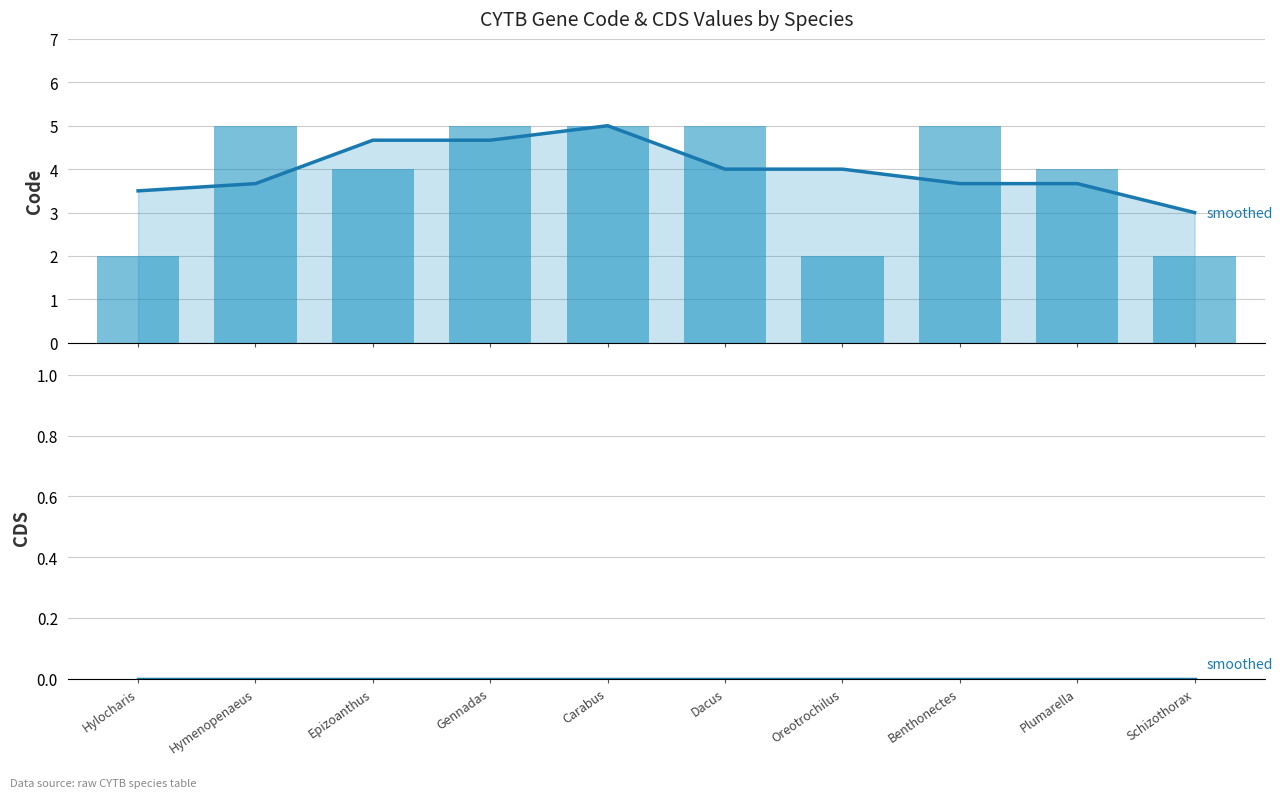

At which category is the sum across all series the highest?

Carabus